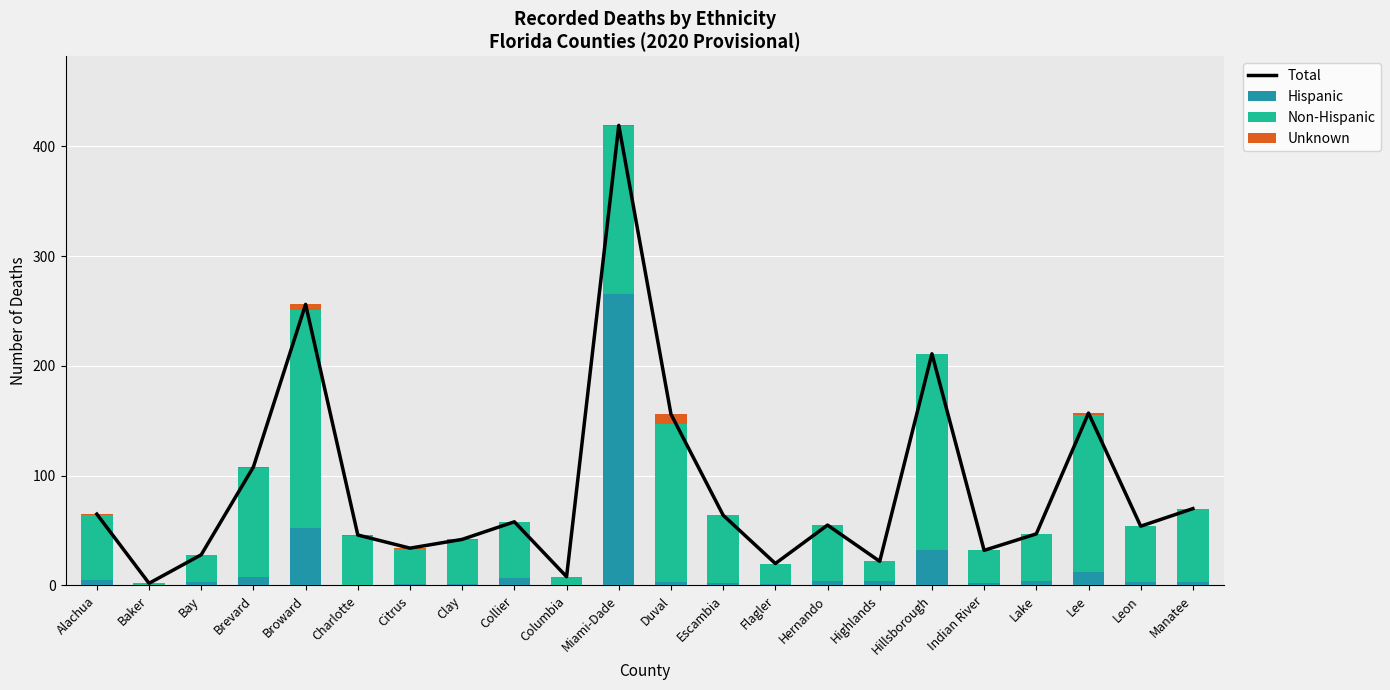

Which series has the widest spread of values?

Total